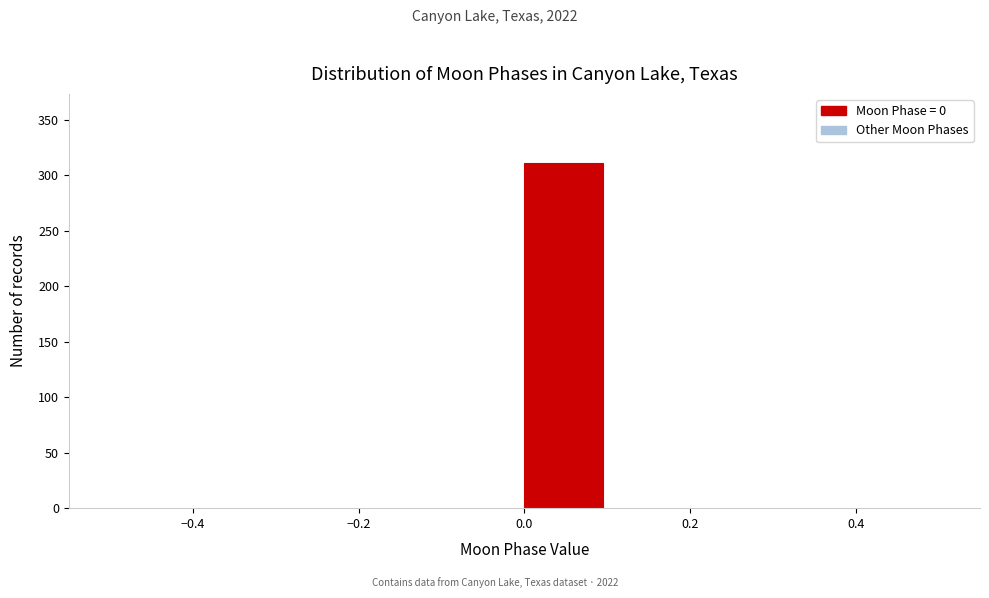

How tall is the bar that spans 0.0 to 0.1 on the x-axis? The values are not printed on the chart, so give them approximately, as read against the axis.

310